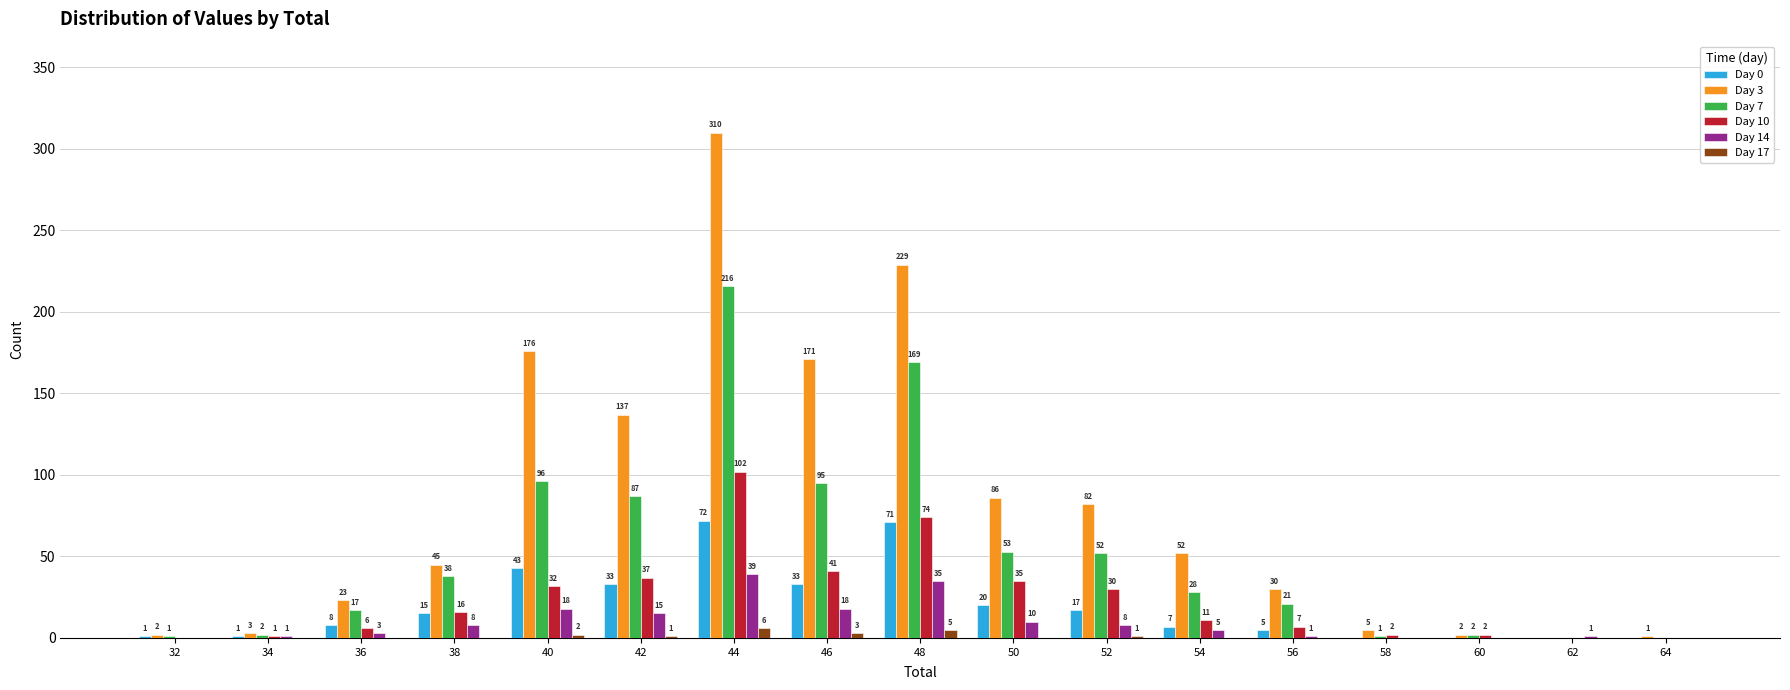

Which series changed the most between 38 and 52?

Day 3